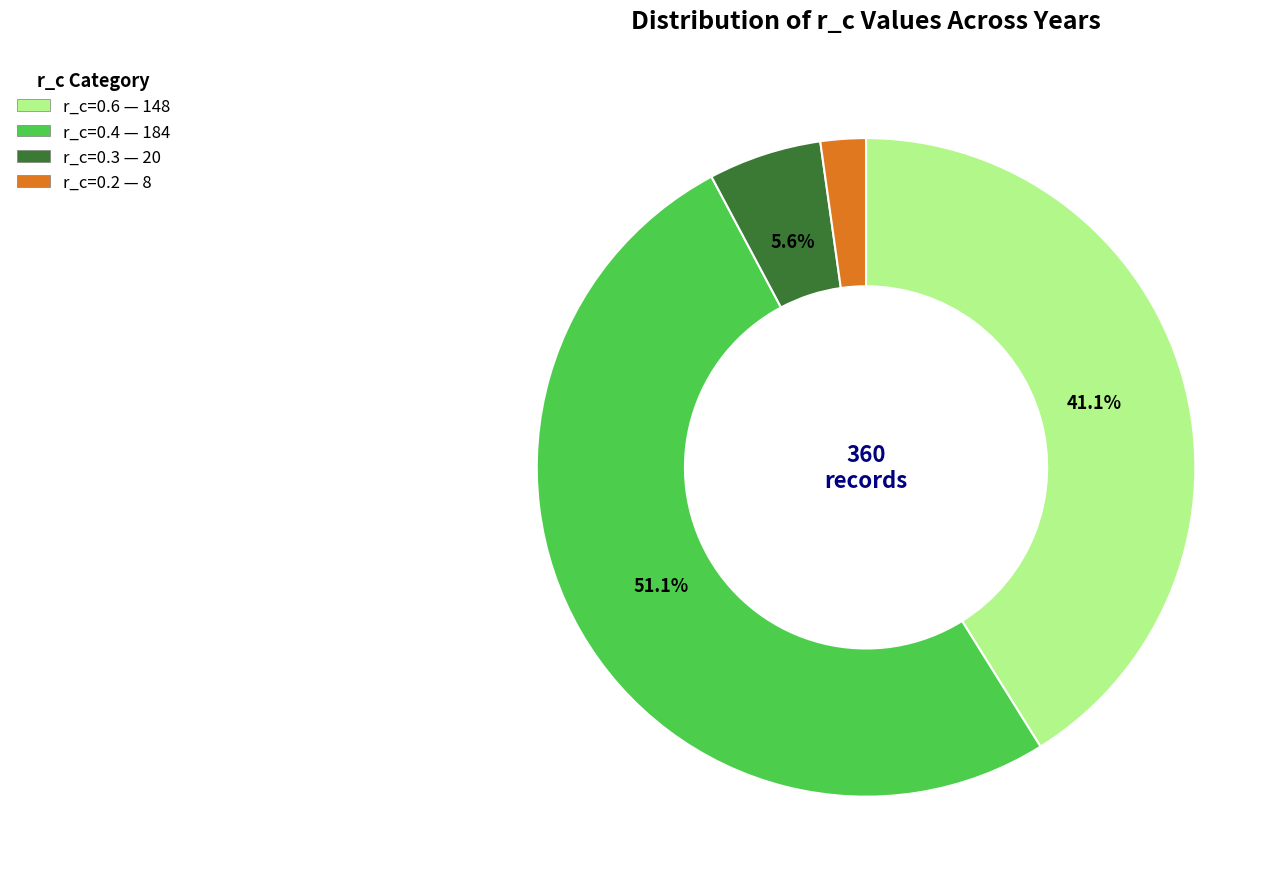

Is the sum of r_c=0.2 — 8 and r_c=0.4 — 184 greater than half?

Yes